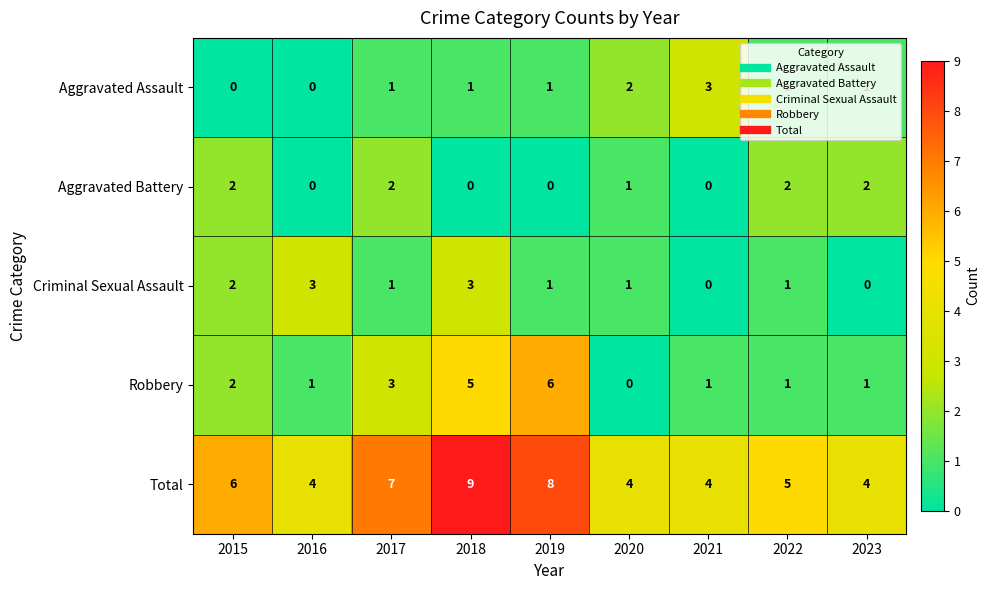

What is the total value across all series at 2018?

18